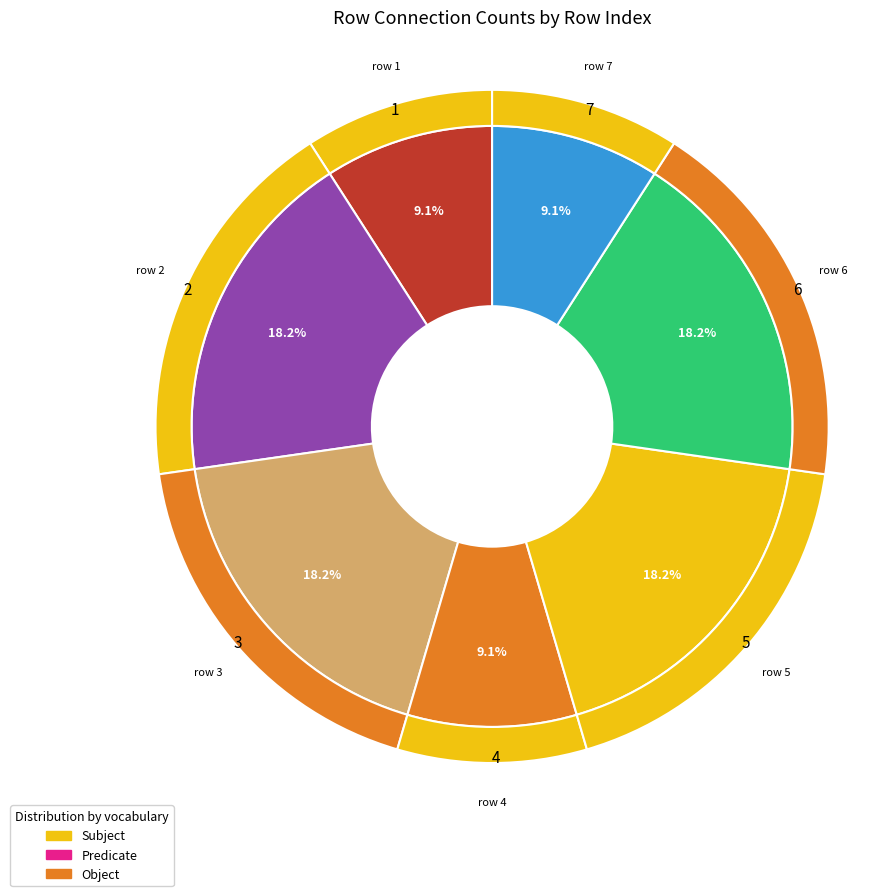

Combined, do 5 and 9 account for over 50%?

No